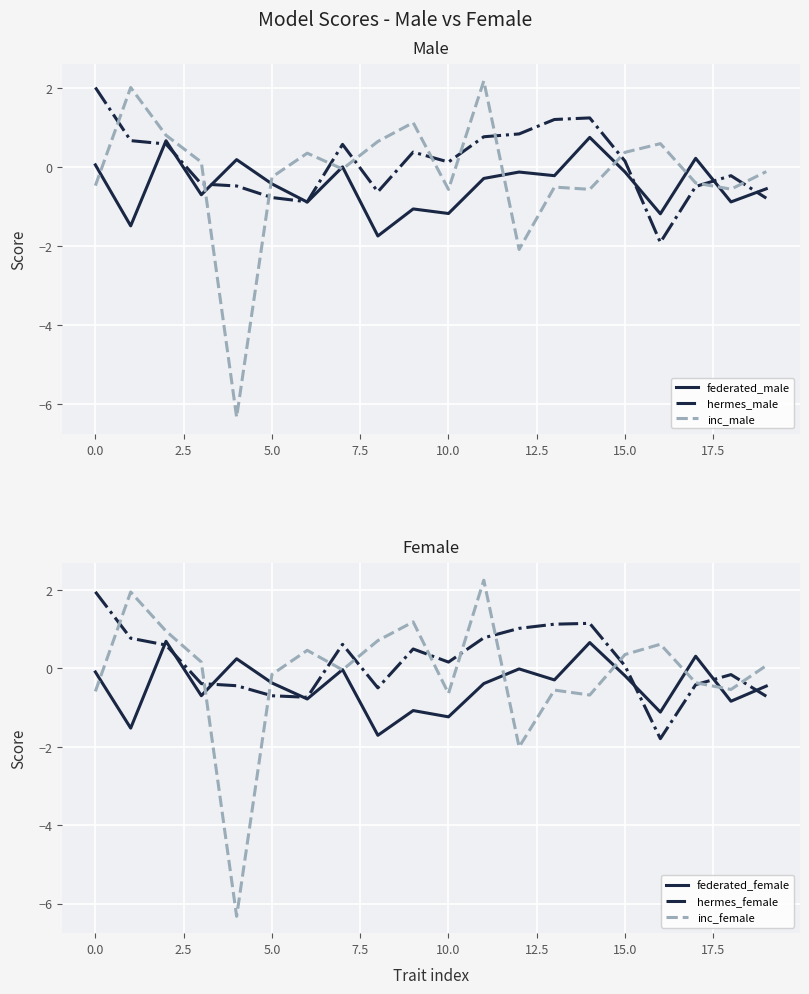

At which label does inc_male reach its peak?

11